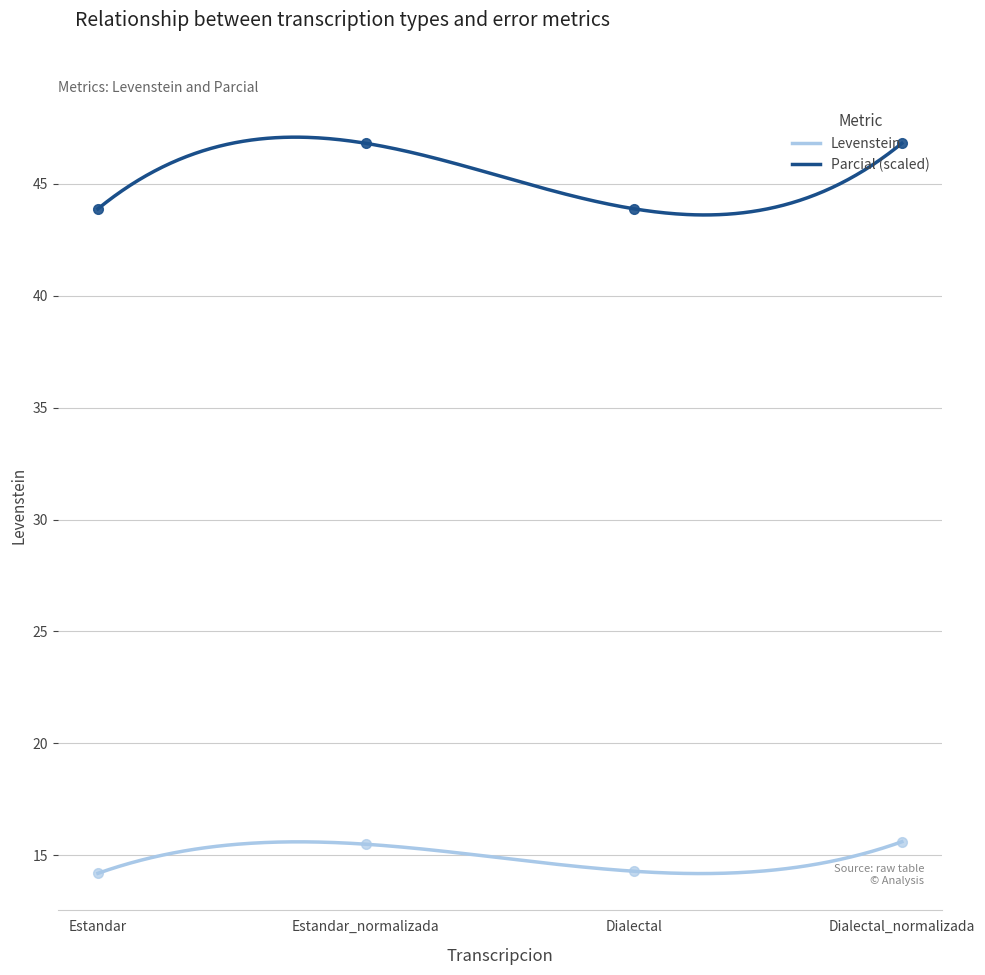

True or false: Parcial has a value of 70.1 at Dialectal.

False